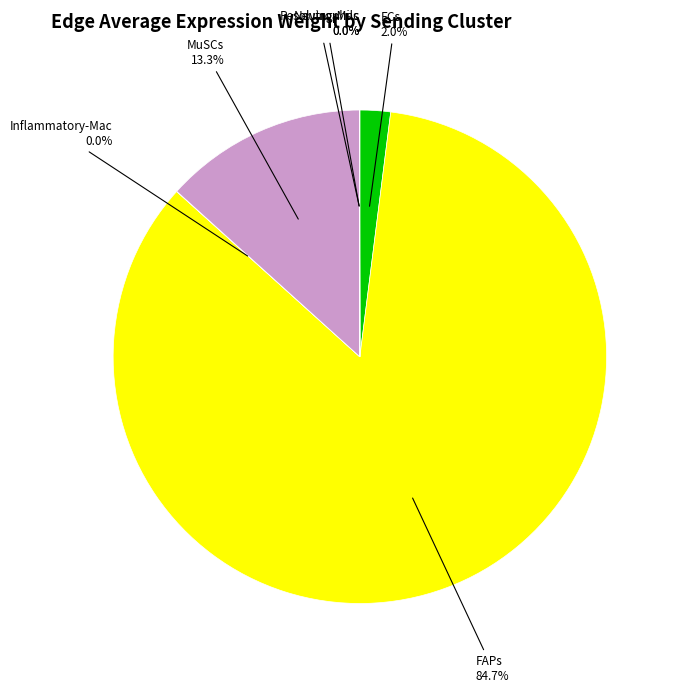

Is there a majority slice in this chart?

Yes